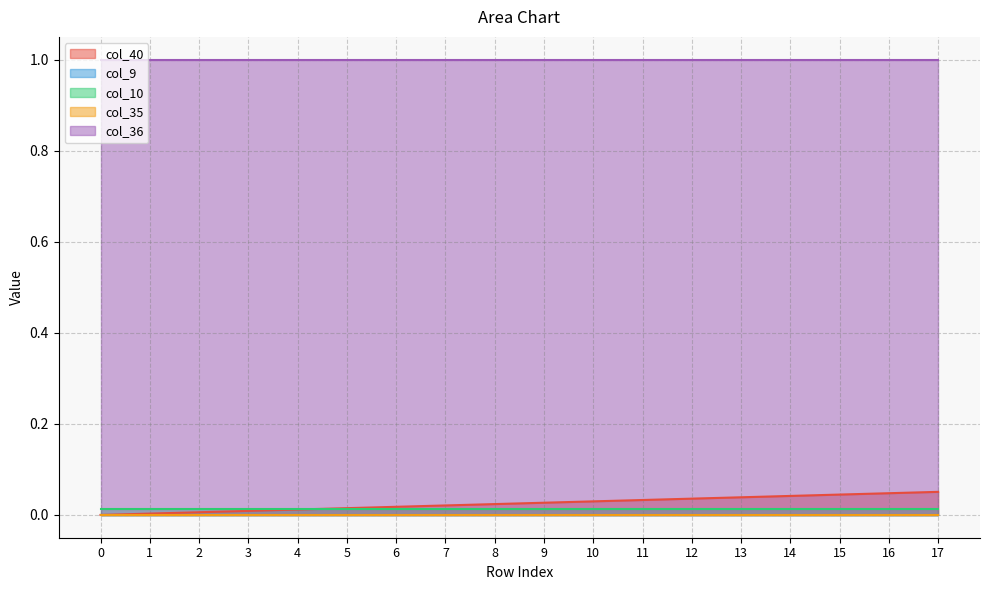

Count the number of categories in the chart.

18